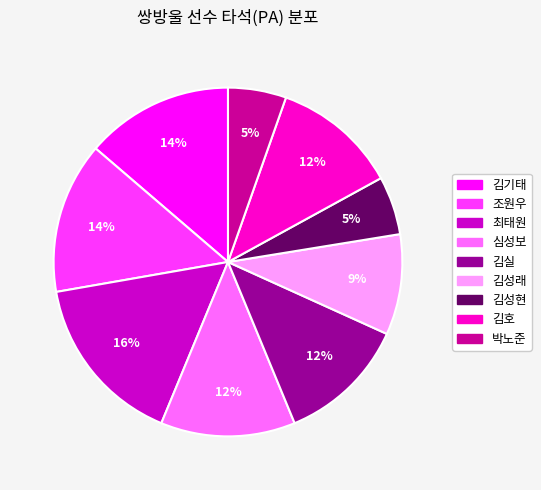

Approximately how many times larger is the value at 김성래 compared to 김실?

0.8